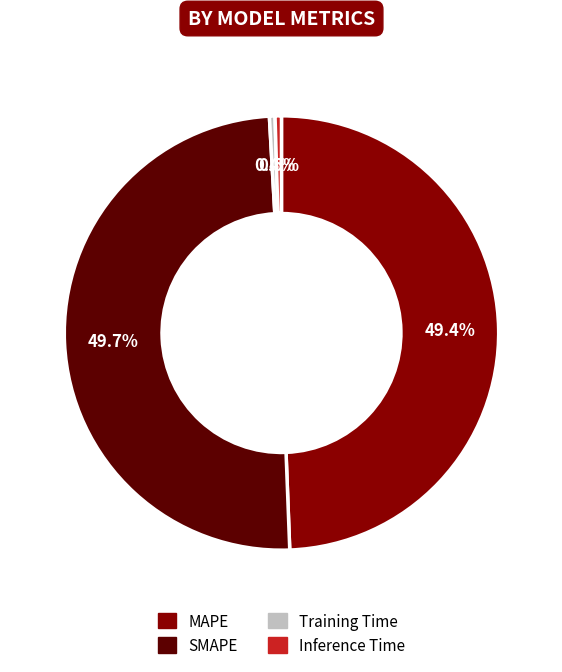

Between MAPE and Inference Time, which is larger?

MAPE